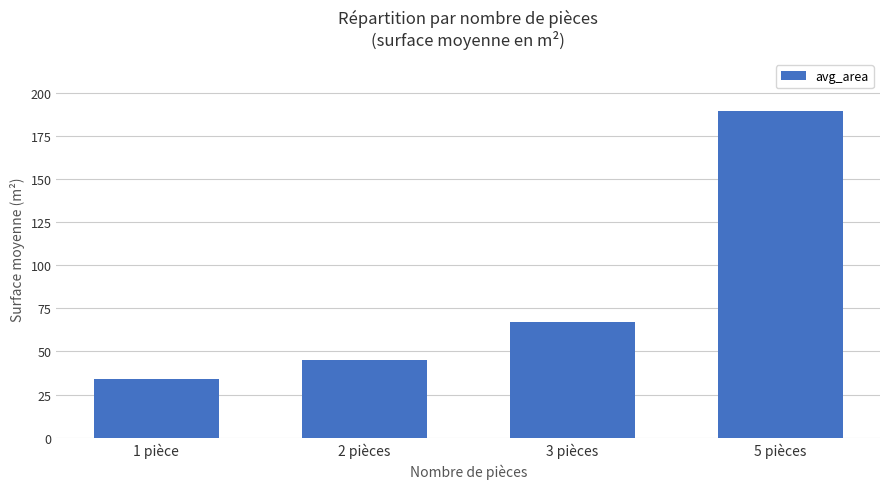

What is the label of the 1st bar from the left?

1 pièce